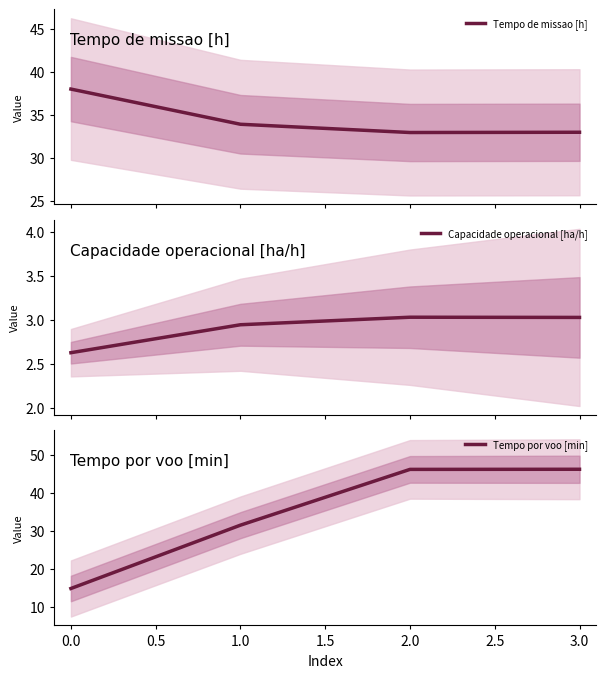

True or false: Tempo por voo [min] has more than 2 interior local peaks.

False